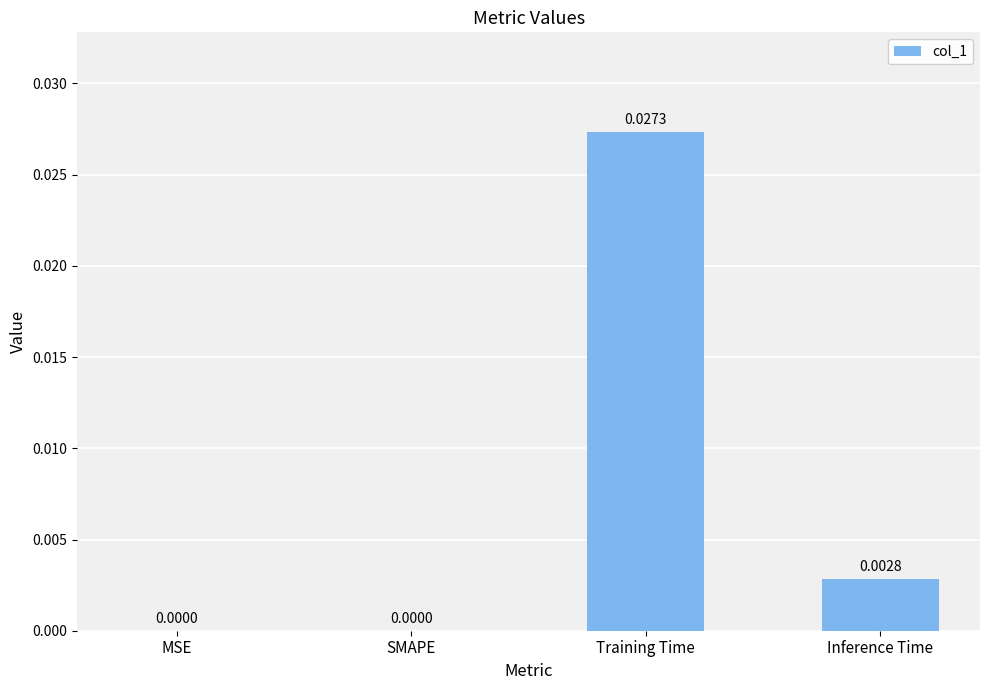

Which has a higher value, SMAPE or Inference Time?

Inference Time